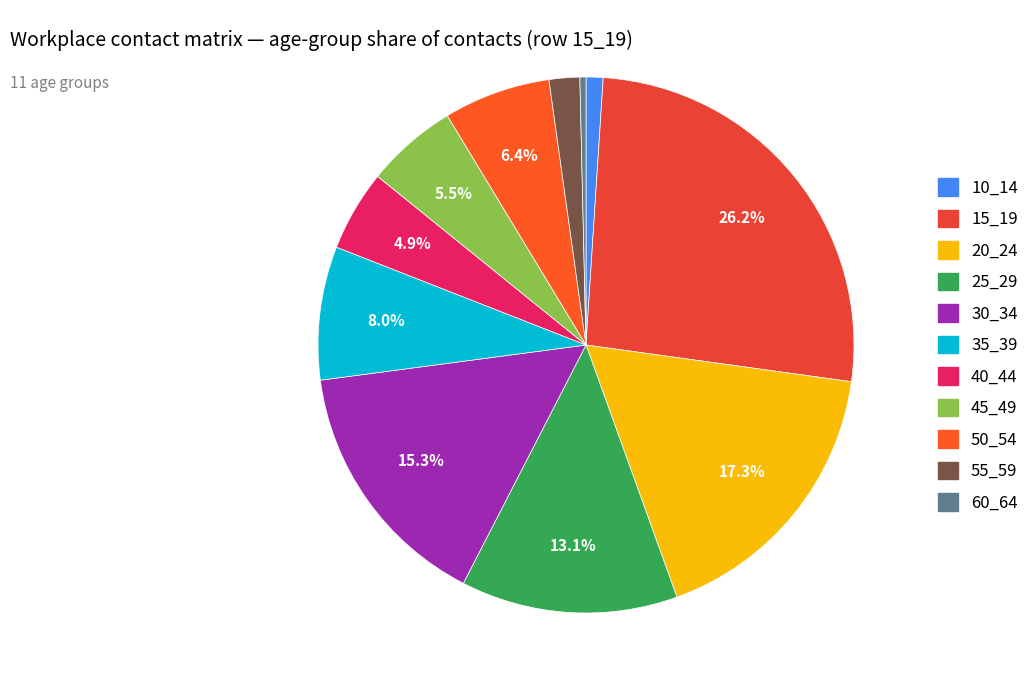

Is there a majority slice in this chart?

No